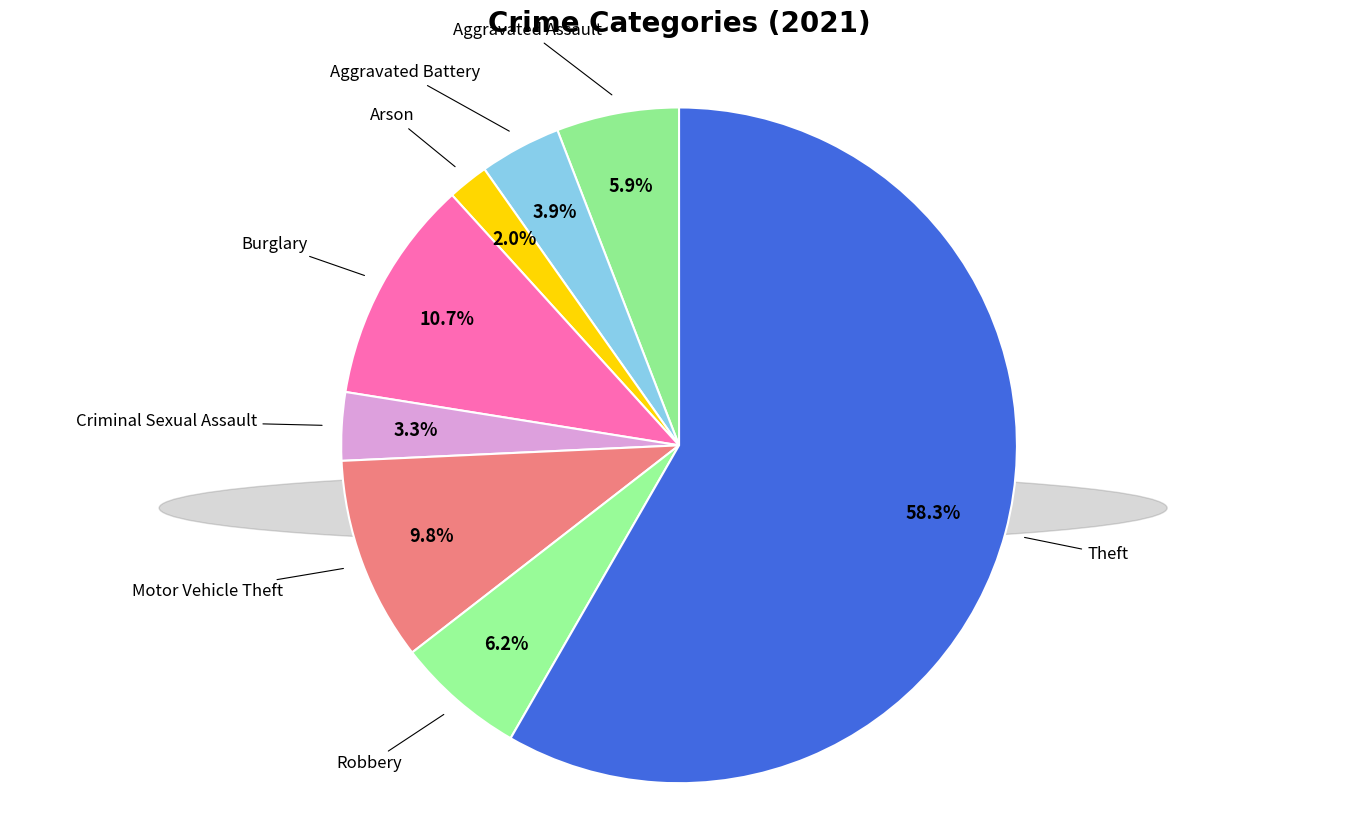

What percentage is NOT represented by Aggravated Battery?

96.1%